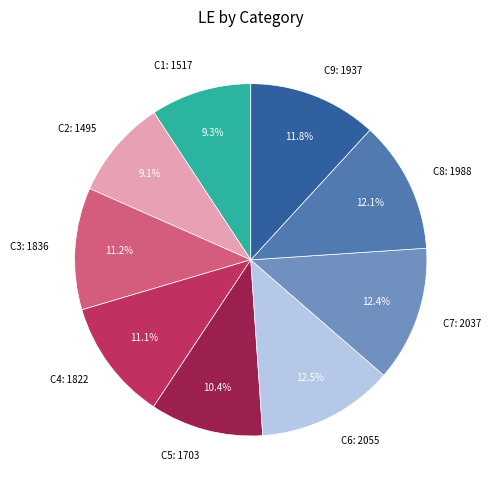

Combined, do C5 and C7 account for over 50%?

No